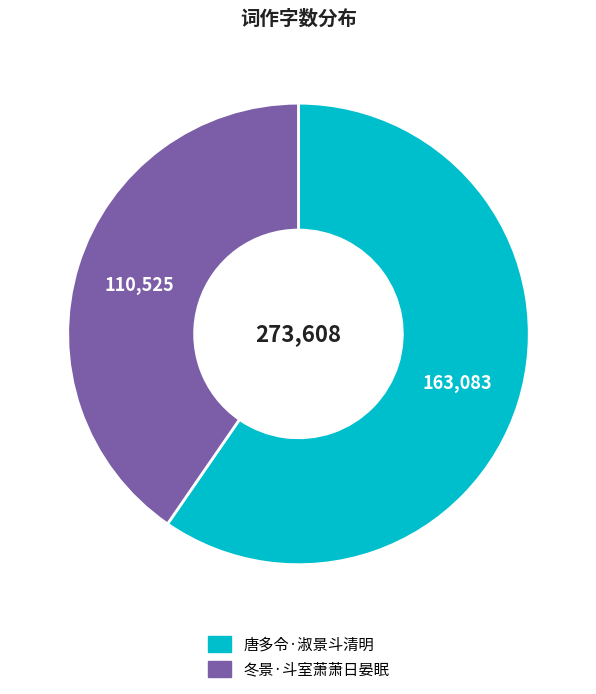

Combined, do 冬景·斗室萧萧日晏眠 and 唐多令·淑景斗清明 account for over 50%?

Yes